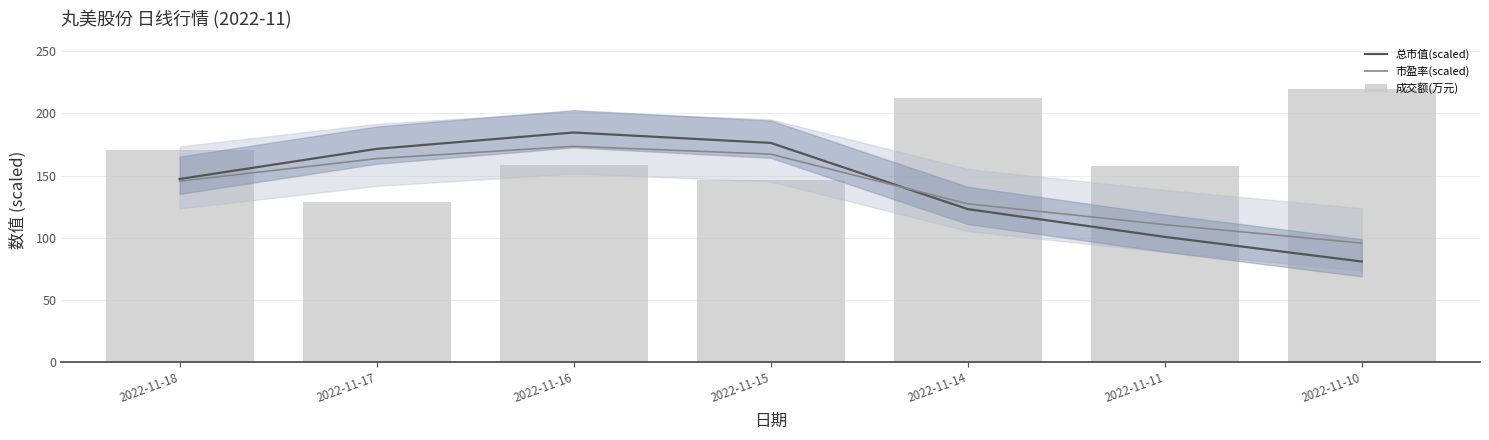

What are all the series names shown in the legend?

总市值(scaled), 市盈率(scaled), 成交额(万元)